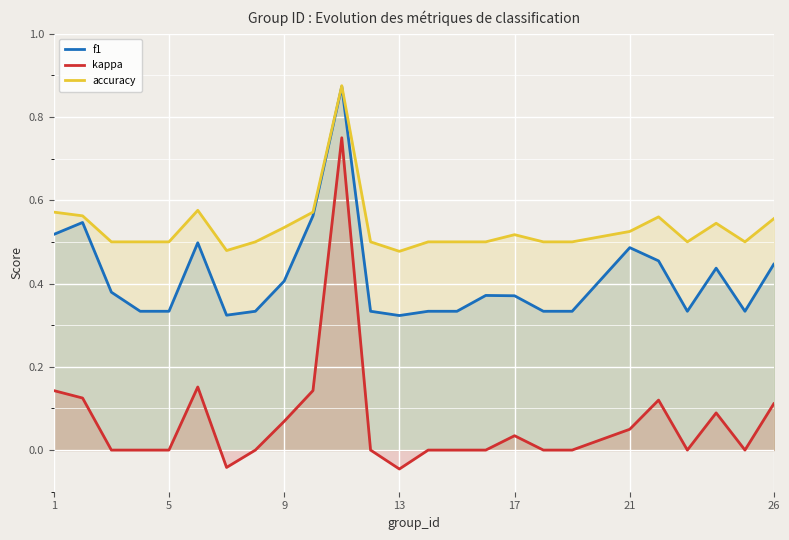

What is the difference between the maximum and minimum values in the f1 series?

0.5